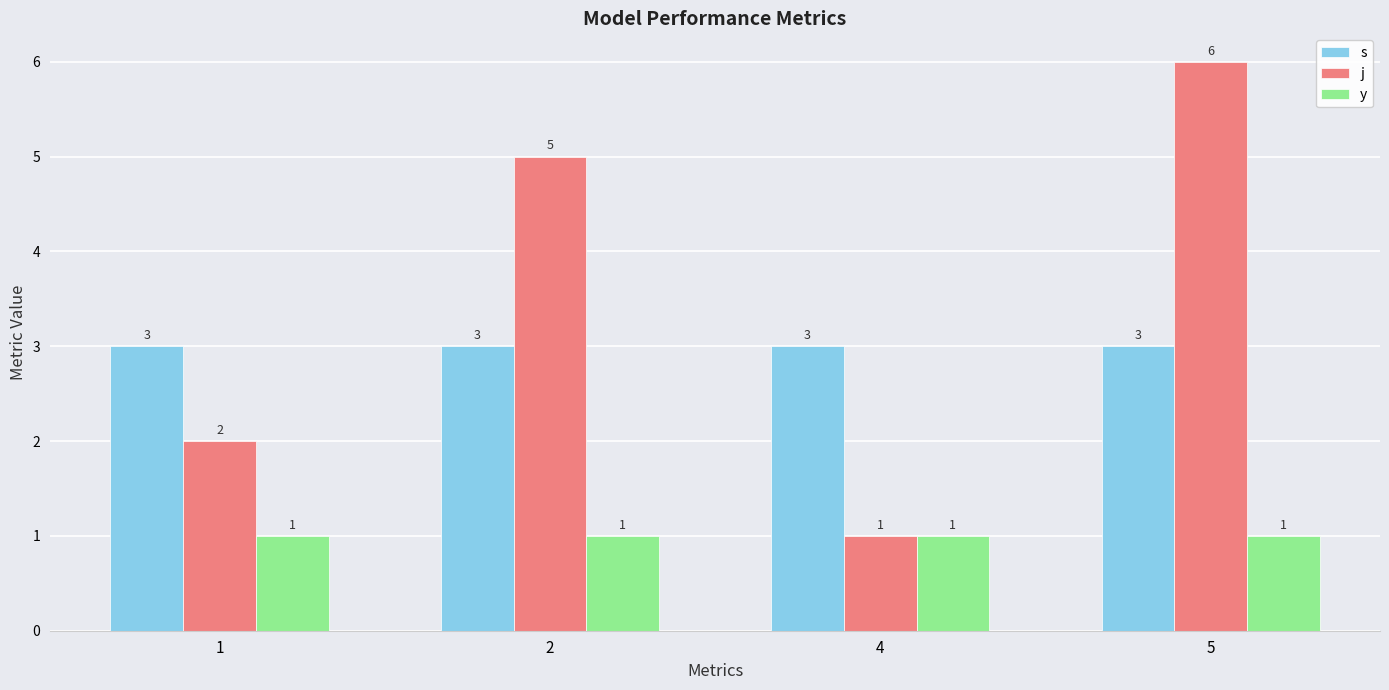

Is the value of y at 2 greater than the value of s at 5?

No